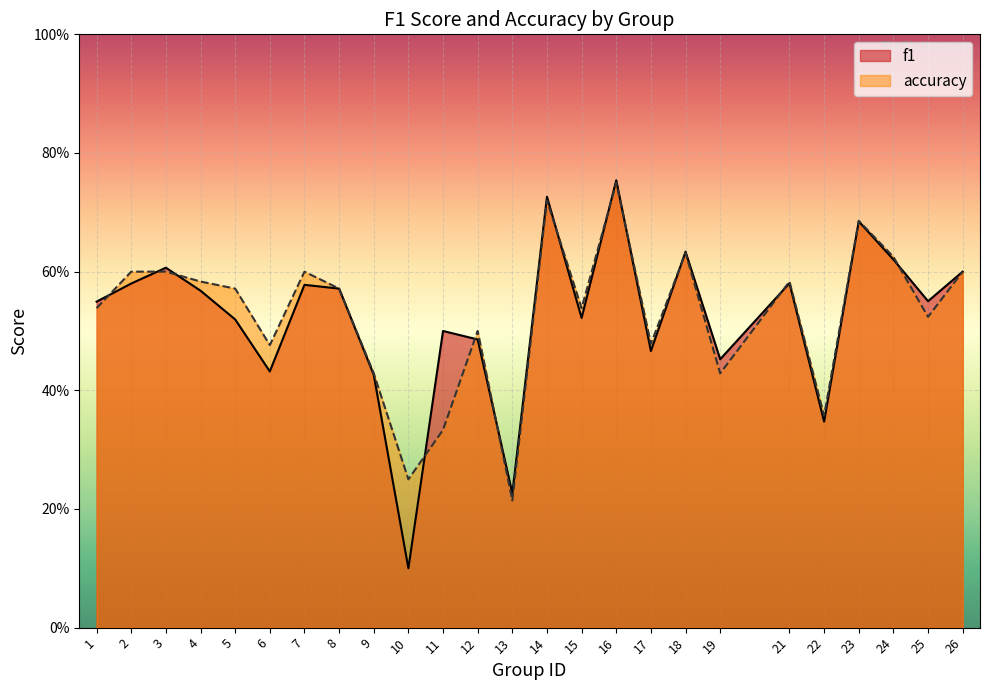

The accuracy series shows 0.5 at 6. True or false?

True